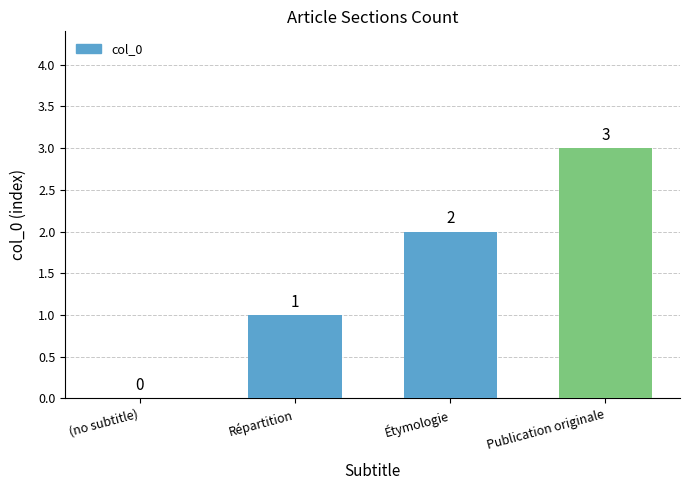

What is the greatest value displayed?

3